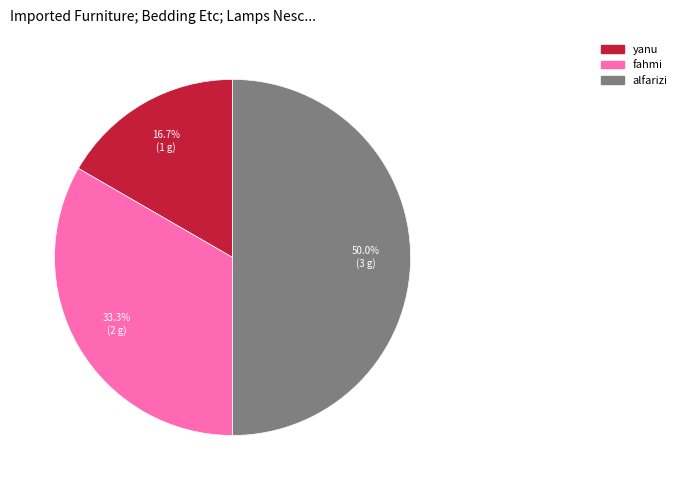

To the nearest percent, what is the difference between the largest and smallest slice percentages?

33%